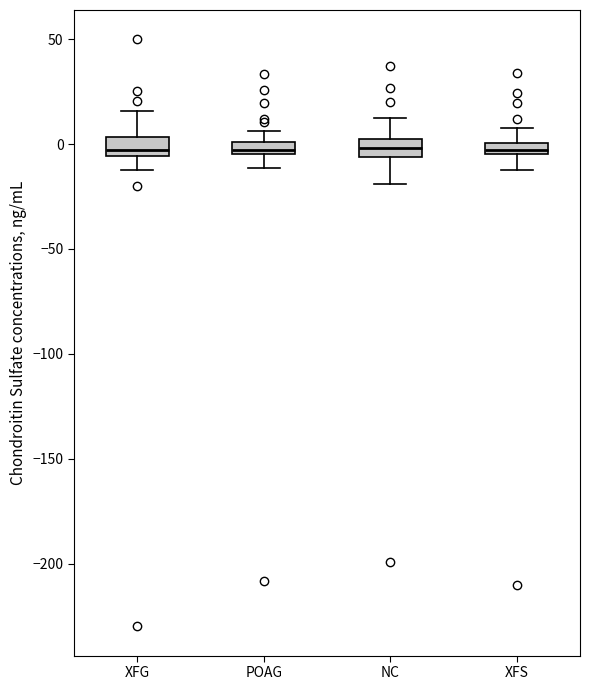

Where is the lower edge of the box for XFG on the y-axis? The values are not printed on the chart, so give them approximately, as read against the axis.

-5